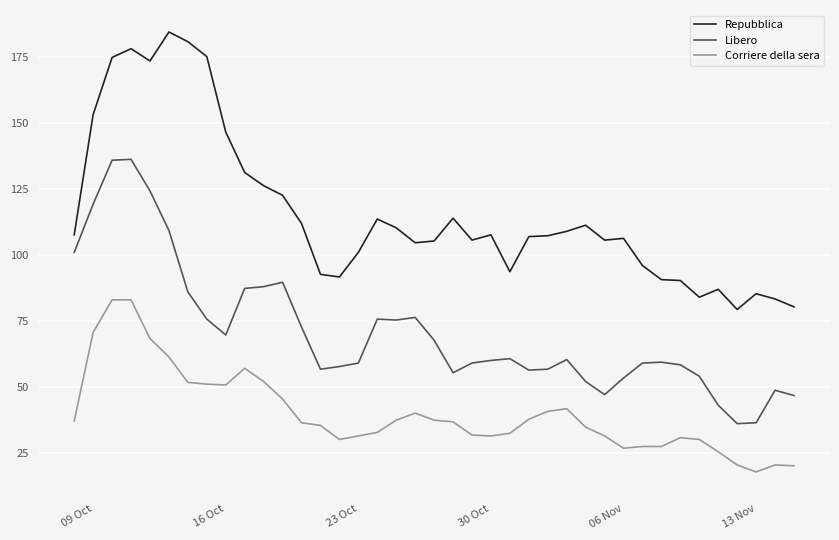

What is the minimum value shown in the chart?

17.7